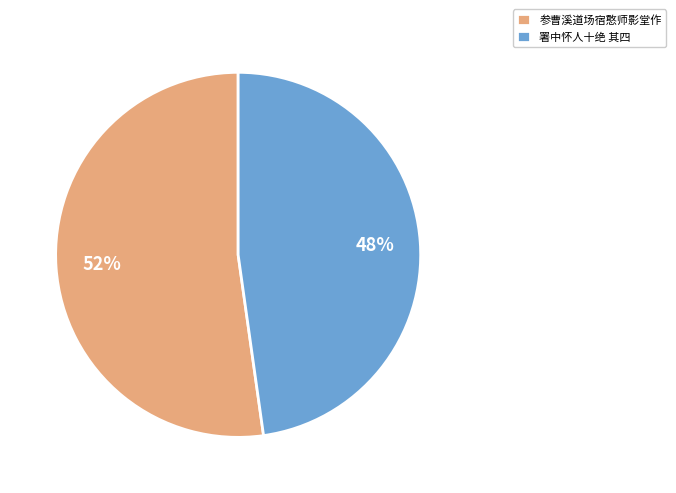

Rank the categories by value from highest to lowest.

参曹溪道场宿憨师影堂作, 署中怀人十绝 其四